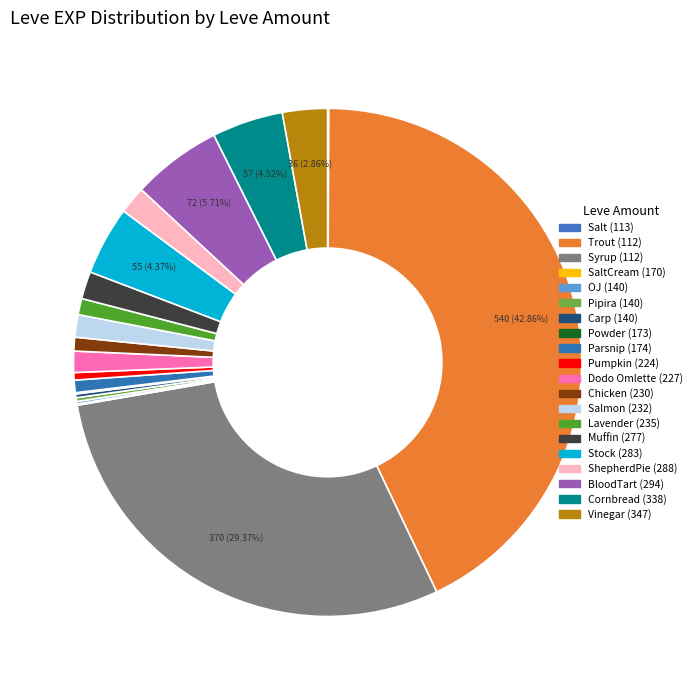

Is there a majority slice in this chart?

No